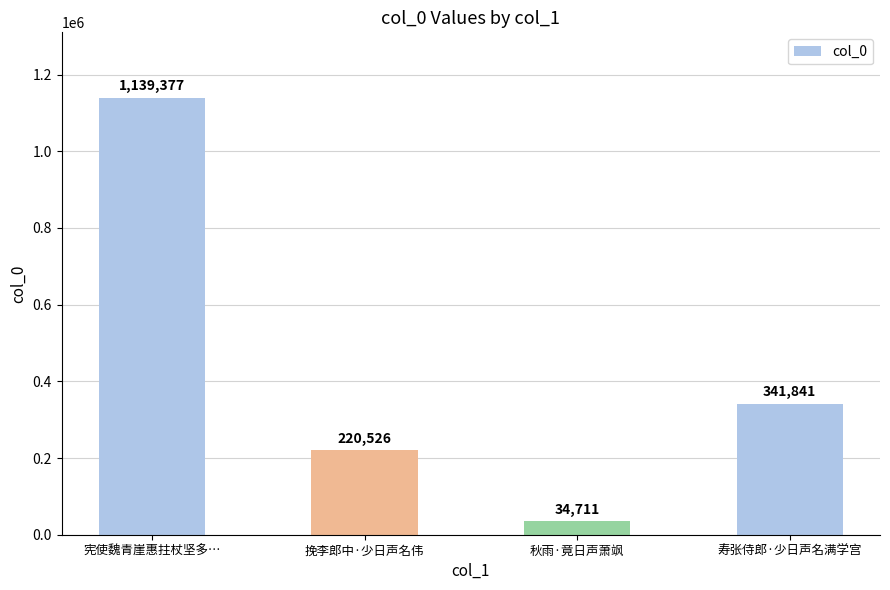

Is it true that the value at 宪使魏青崖惠拄杖坚多… is 1139377?

True